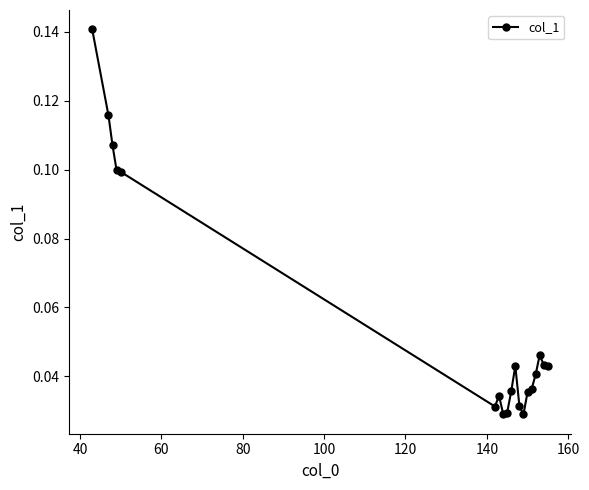

Count the values in the range 0 to 1.

19